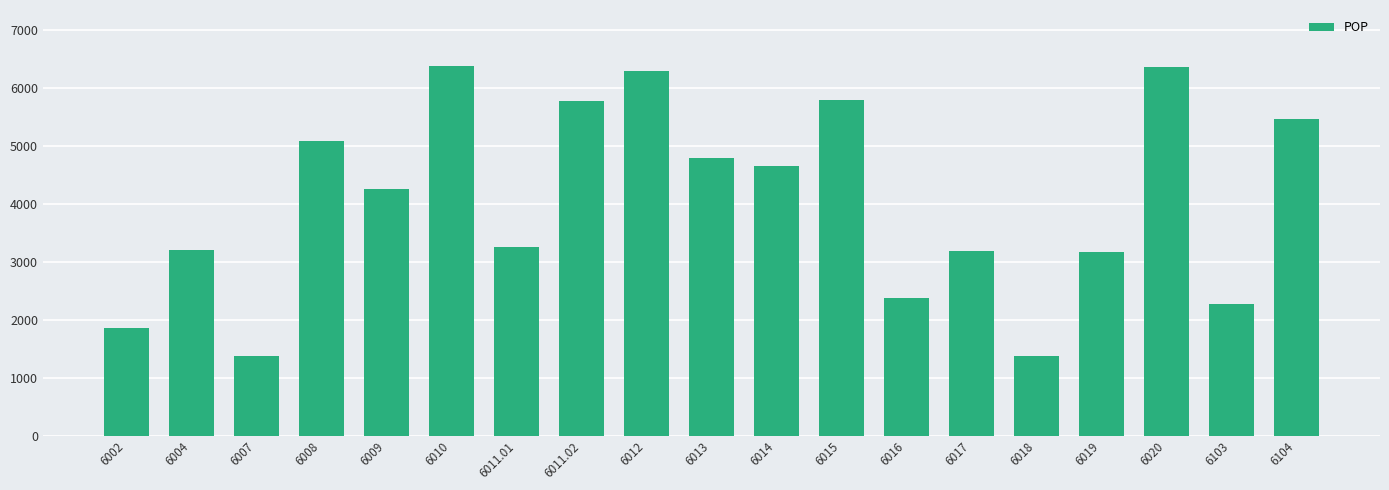

What is the label of the 12th bar from the left?

6015